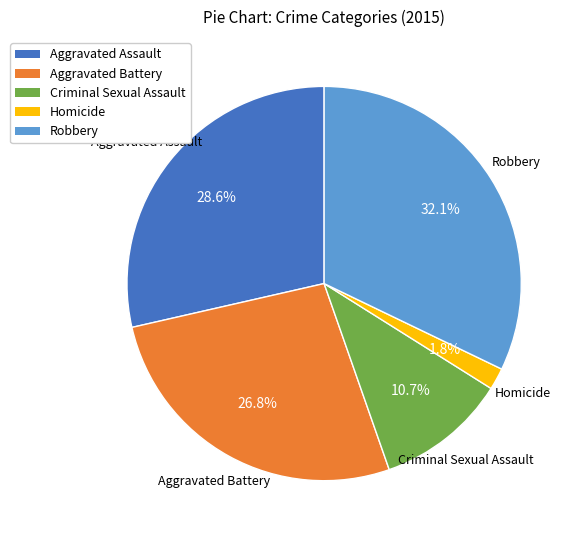

Which slice is the largest?

Robbery